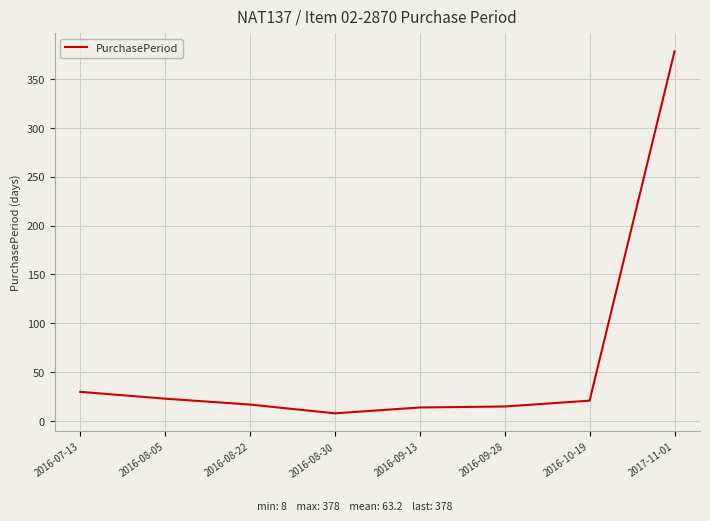

What is the ratio of the value at 2016-08-05 to the value at 2016-10-19?

1.1